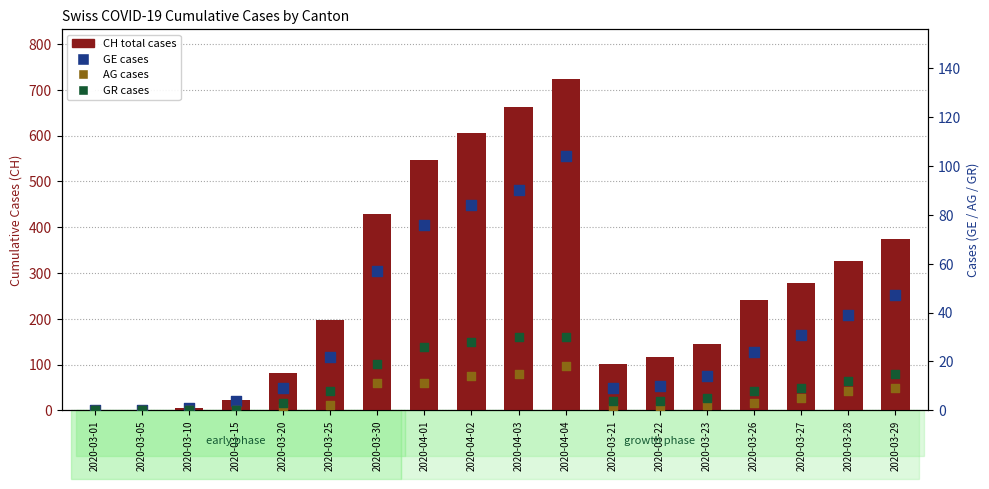

Which series has the widest spread of Y values?

CH (total)